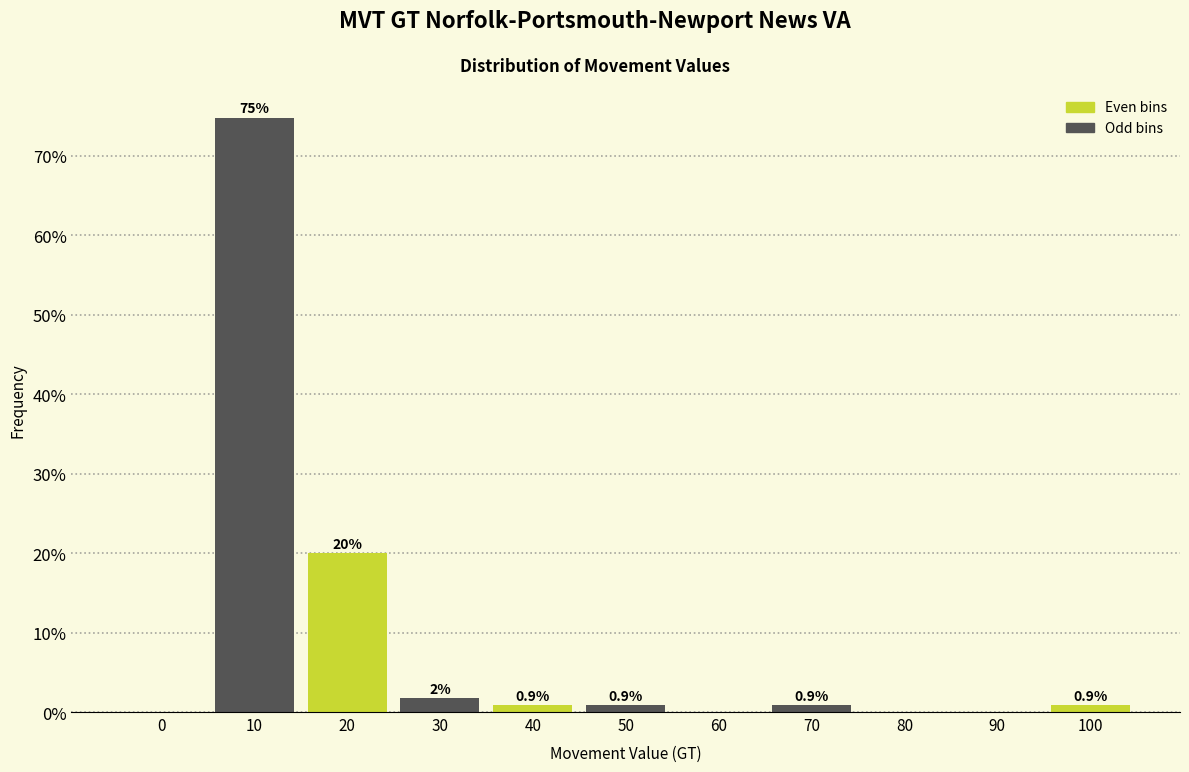

The value at 40 is 0.9. True or false?

True